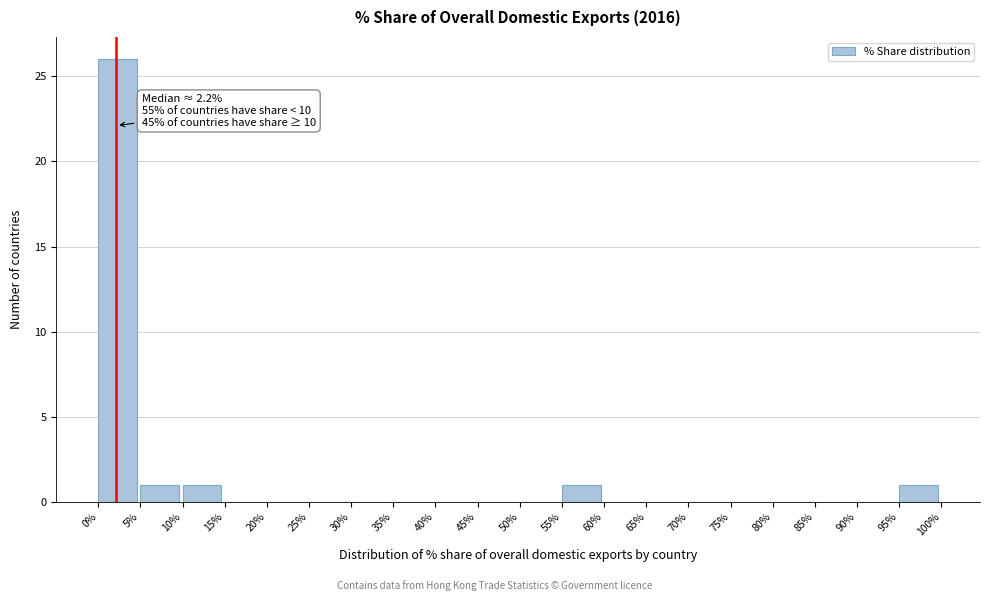

Over which range of the x-axis is the bar tallest?

0% to 5%